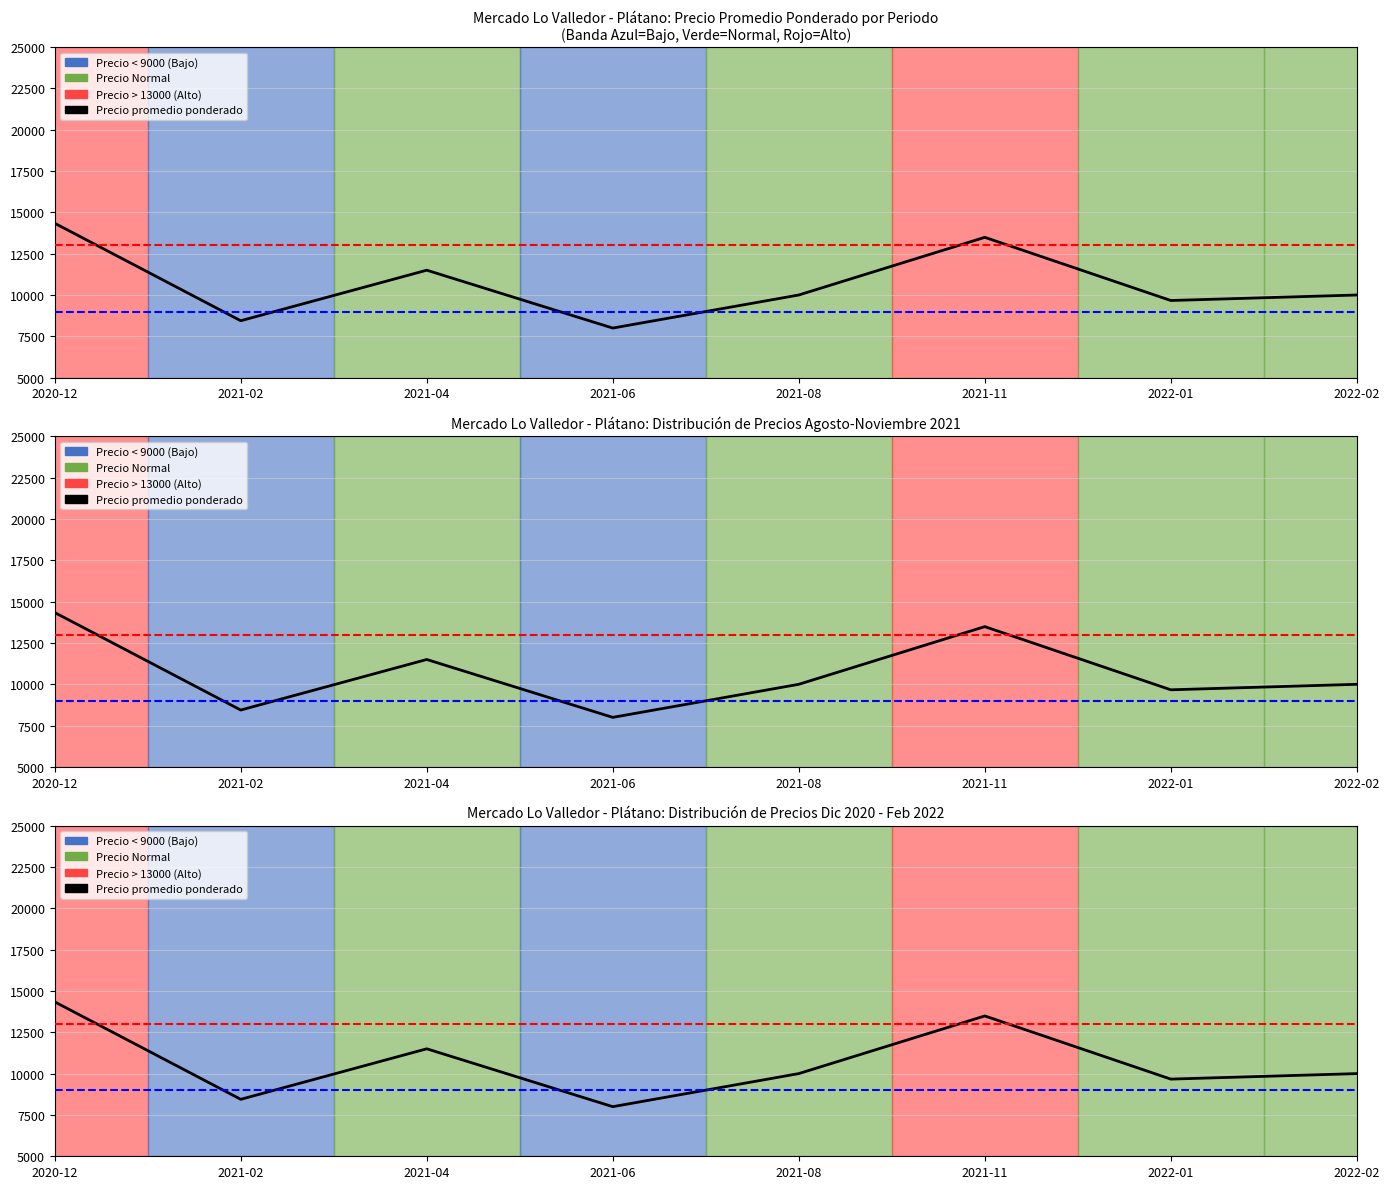

Rank the categories by value from lowest to highest.

2021-06, 2021-02, 2022-01, 2021-08, 2022-02, 2021-04, 2021-11, 2020-12